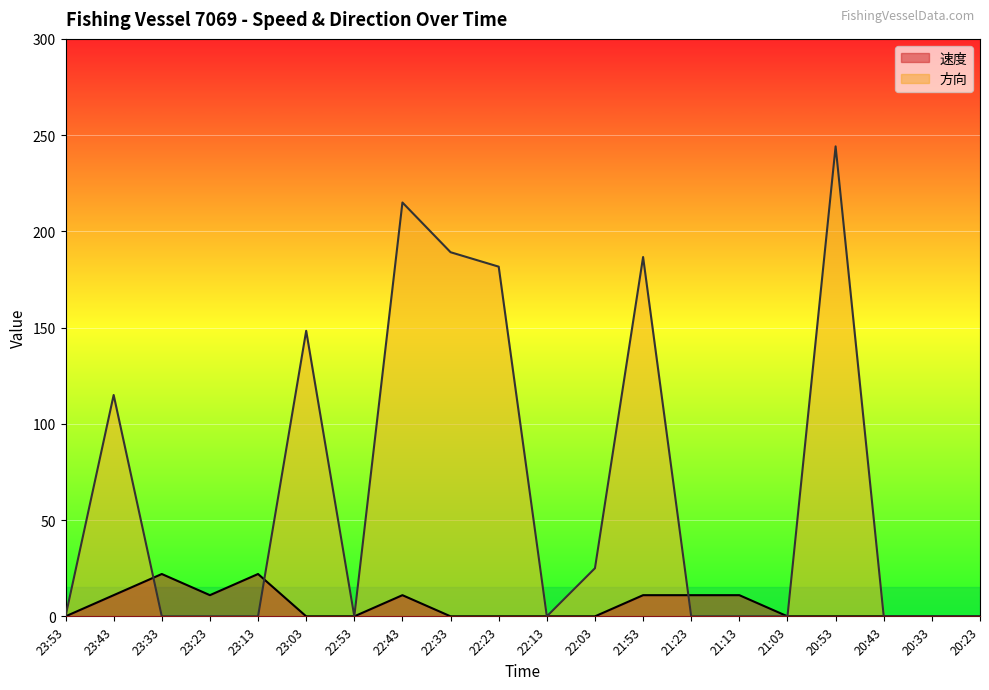

What is the value of the 速度 point at the 4th from the left?

11.0